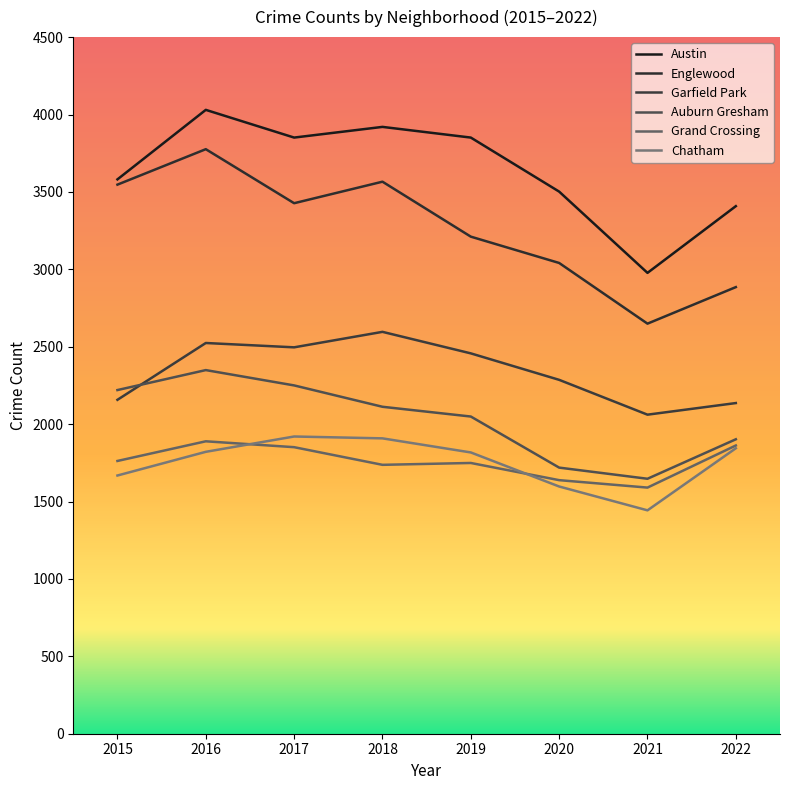

Reading left to right, list all the values displayed in this chart.

Austin: 3581	4030	3851	3920	3851	3502	2977	3408
Englewood: 3547	3776	3427	3566	3211	3041	2649	2885
Garfield Park: 2157	2524	2496	2596	2457	2286	2061	2136
Auburn Gresham: 2220	2349	2250	2112	2049	1719	1647	1902
Grand Crossing: 1762	1889	1851	1737	1749	1638	1590	1862
Chatham: 1668	1821	1920	1908	1817	1597	1443	1844